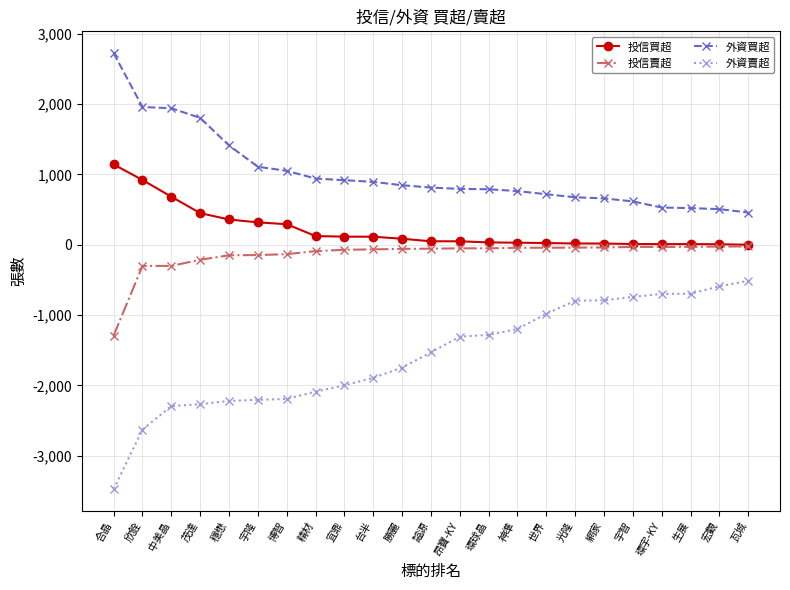

True or false: 外資賣超 and 投信賣超 cross at least once.

False